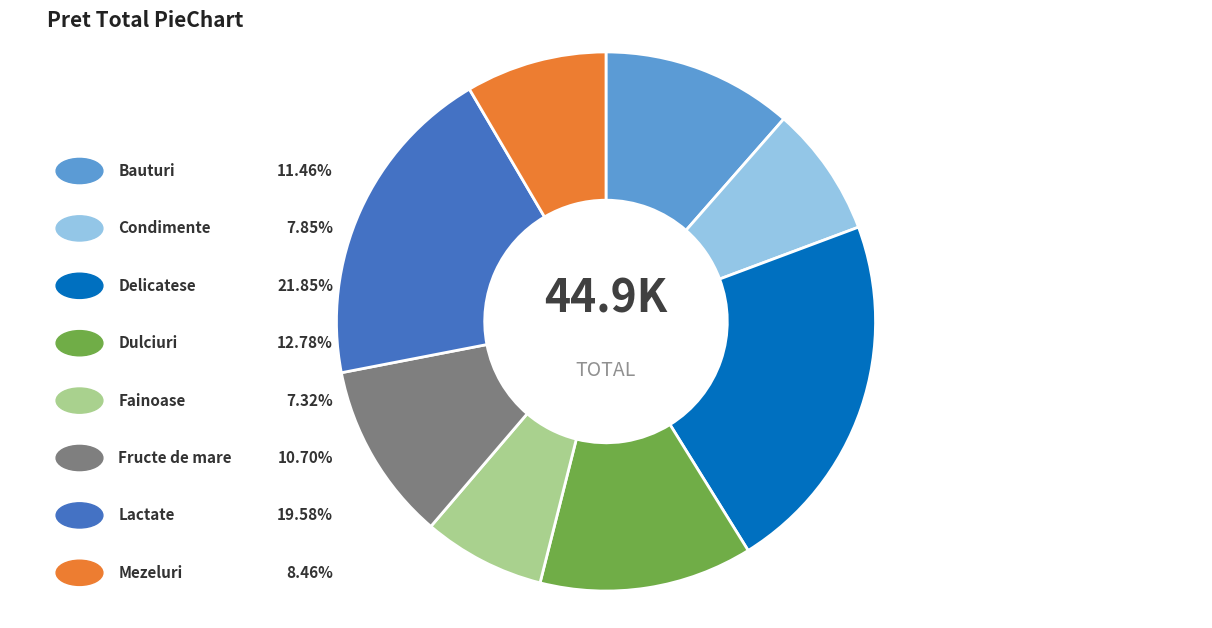

Is there any slice that represents more than half of the pie?

No